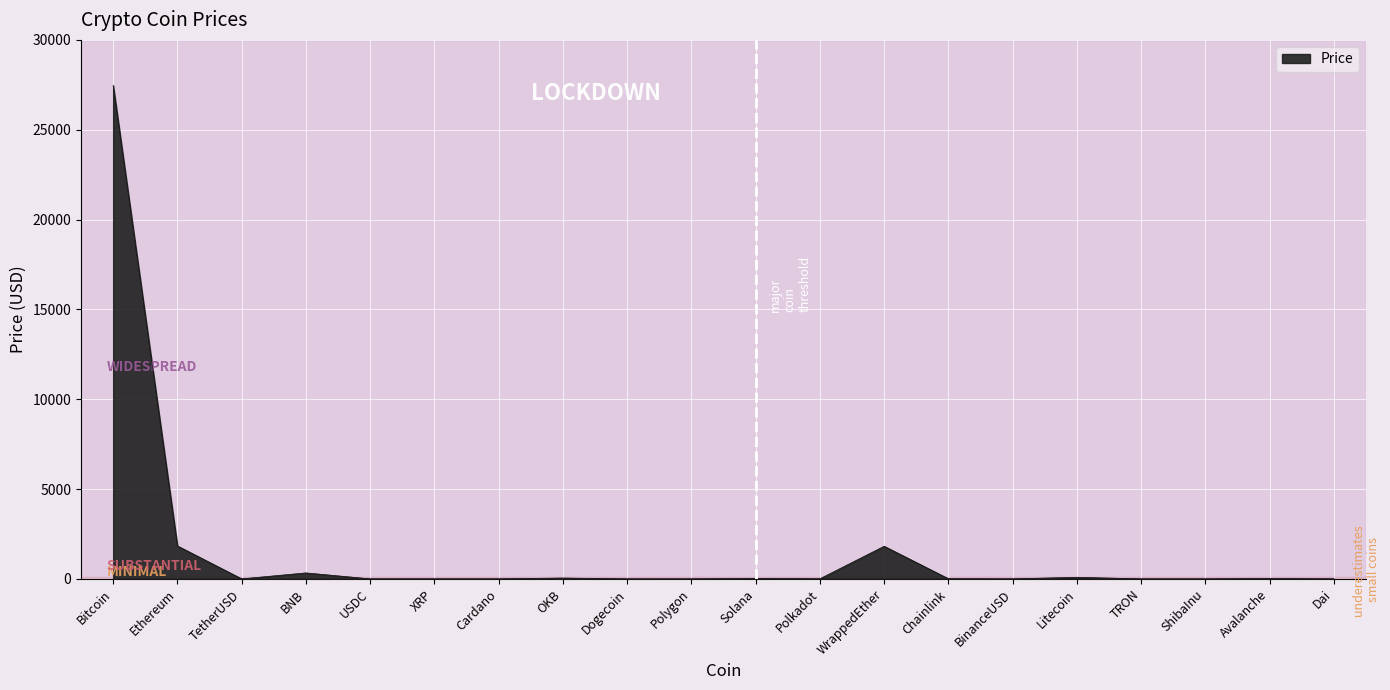

The chart shows a value of 16642.2 at Bitcoin. True or false?

False